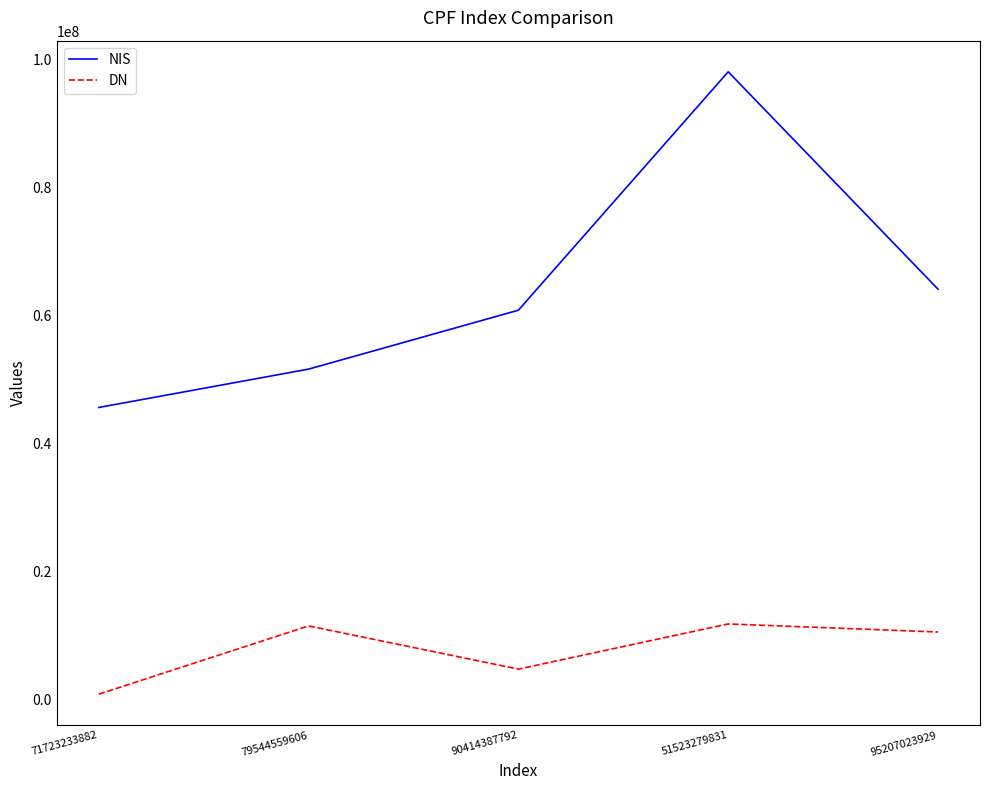

Which series has the largest total across all categories?

NIS